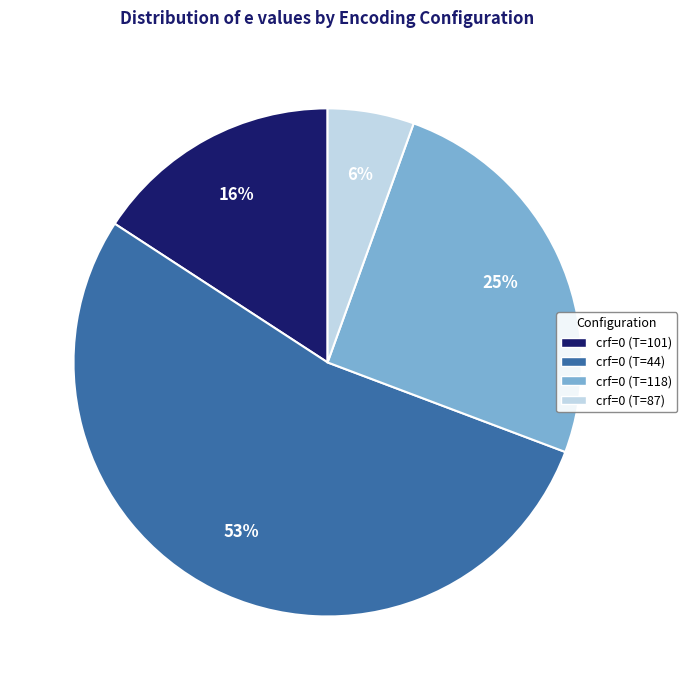

To the nearest percent, what is the combined percentage of crf=0 (T=118) and crf=0 (T=101)?

41%